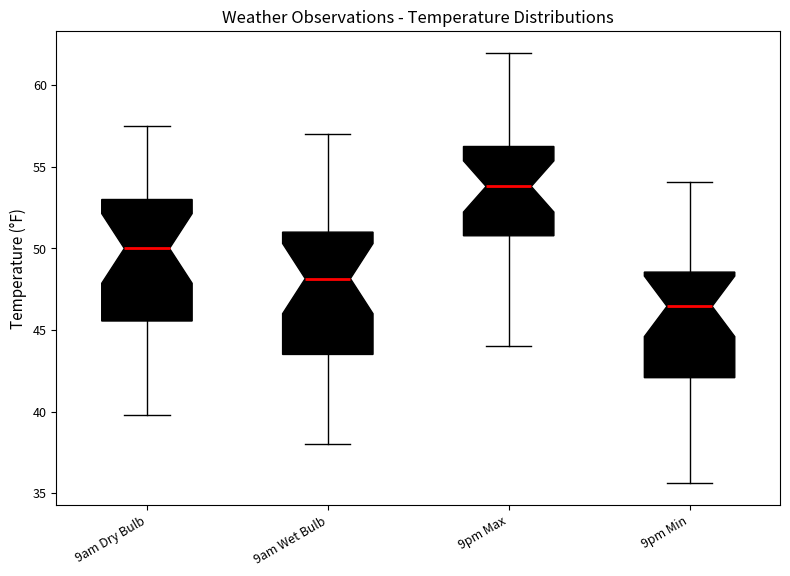

Reading left to right, read every box against the y-axis: the position of its median line, the range the box covers, and the ends of its whiskers. The values are not printed on the chart, so give them approximately, as read against the axis.

9am Dry Bulb: median 50.0, box 45.5 to 53.0, whiskers 40.0 to 57.5
9am Wet Bulb: median 48.0, box 43.5 to 51.0, whiskers 38.0 to 57.0
9pm Max: median 54.0, box 51.0 to 56.5, whiskers 44.0 to 62.0
9pm Min: median 46.5, box 42.0 to 48.5, whiskers 35.5 to 54.0